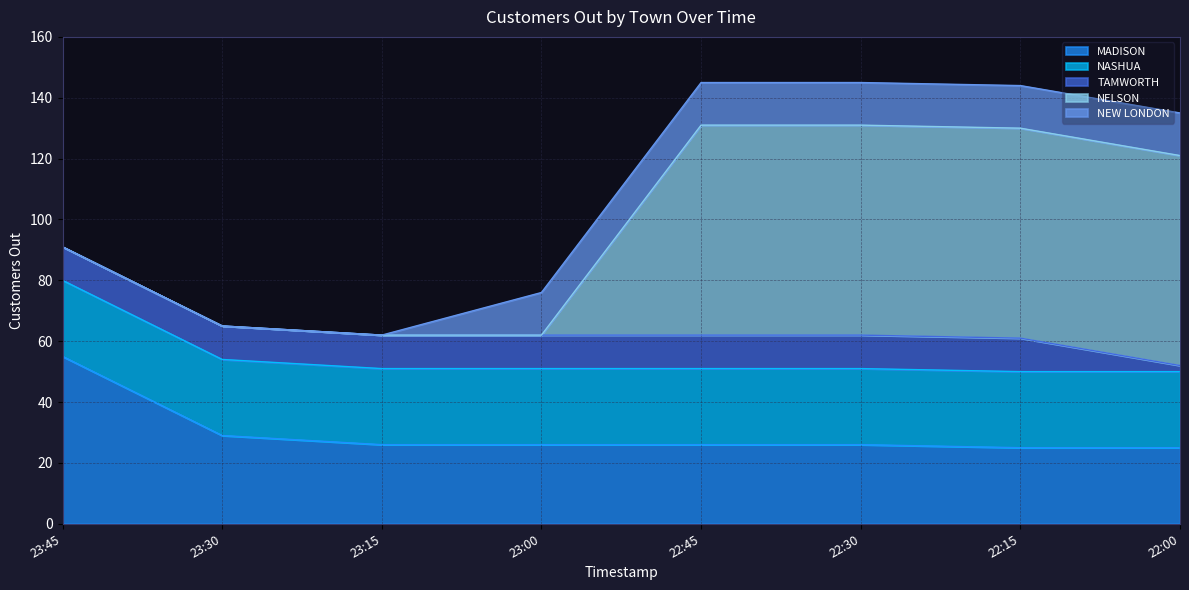

Is it true that MADISON equals 8 at 22:30?

False